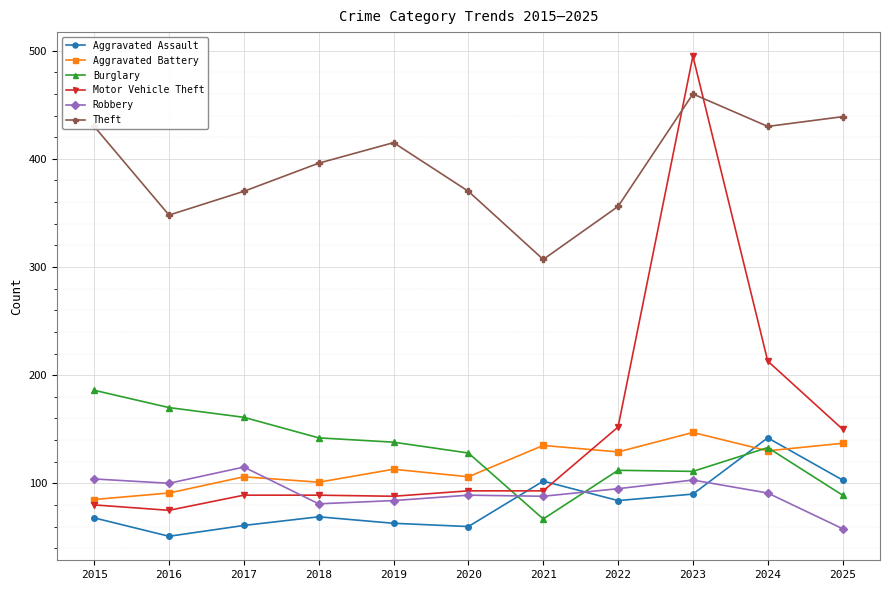

True or false: Motor Vehicle Theft has a value of 89 at 2018.

True